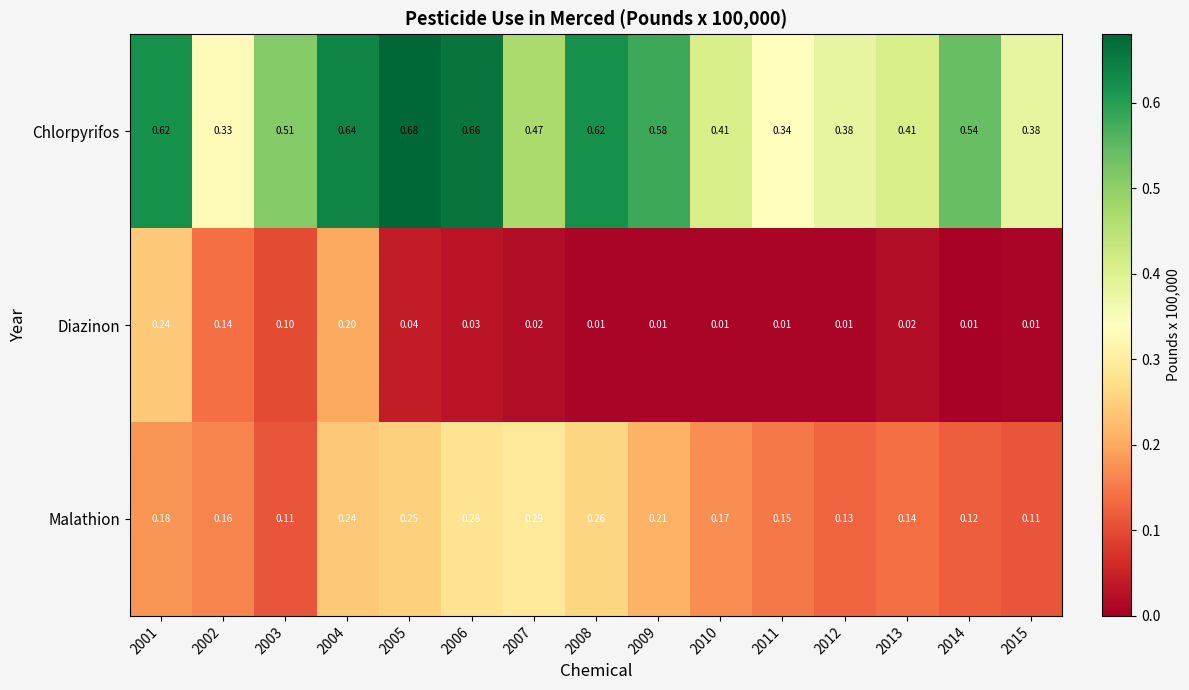

Which series has the widest spread of values?

Chlorpyrifos